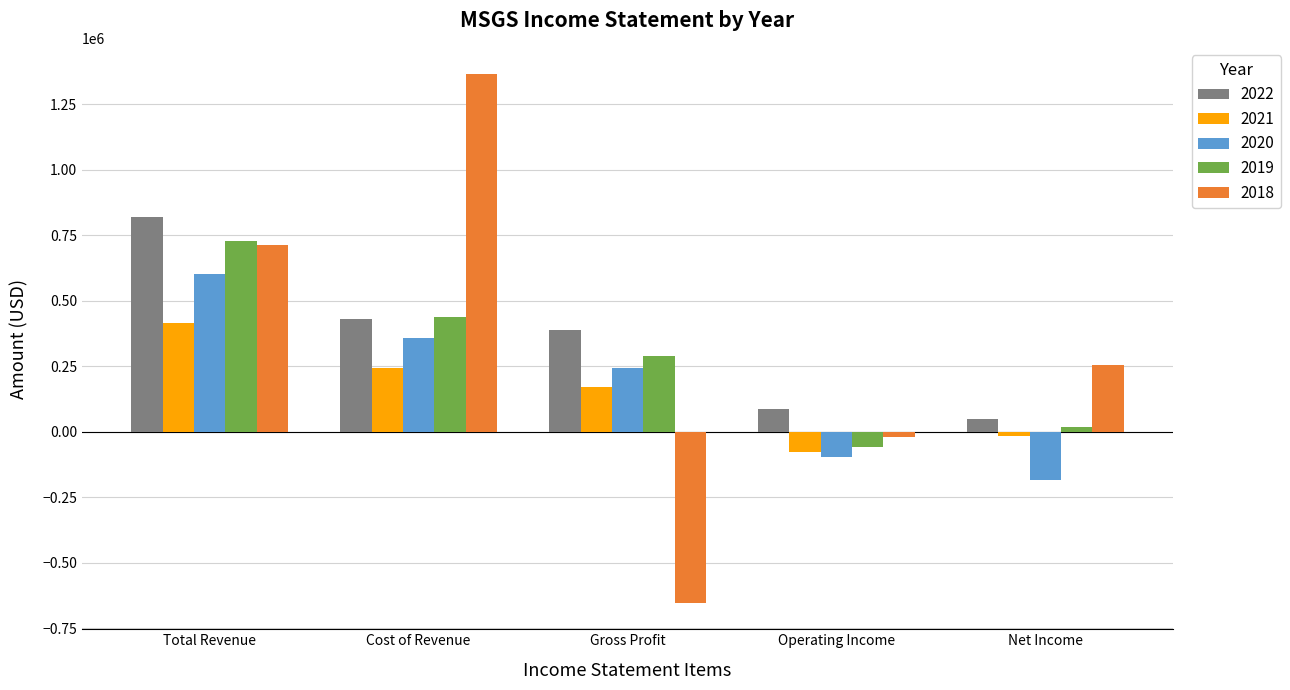

How many values in the 2021 series are below 171000?

2